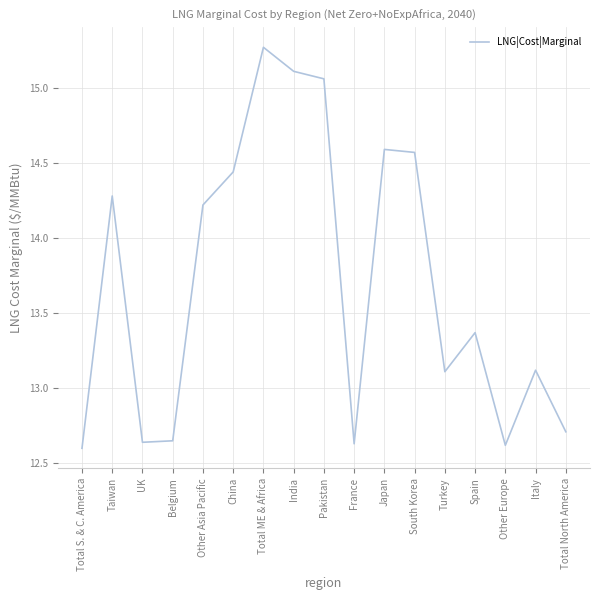

Does the chart have visible grid lines?

Yes